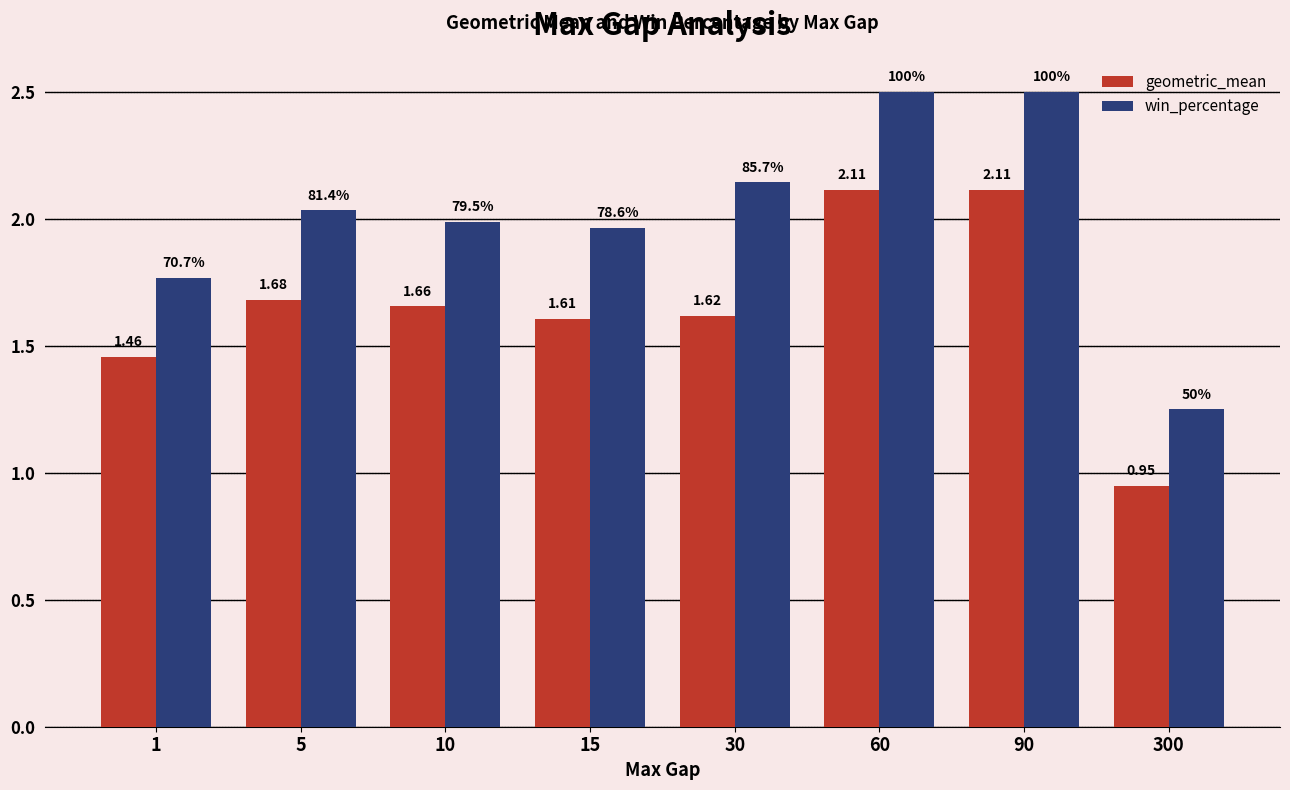

At how many categories does at least one series exceed 2?

4